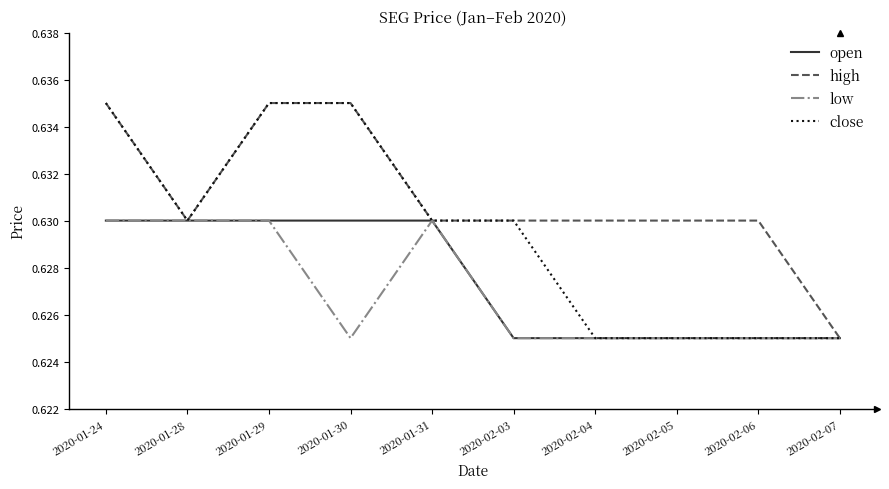

What position from the left is 2020-01-29?

3